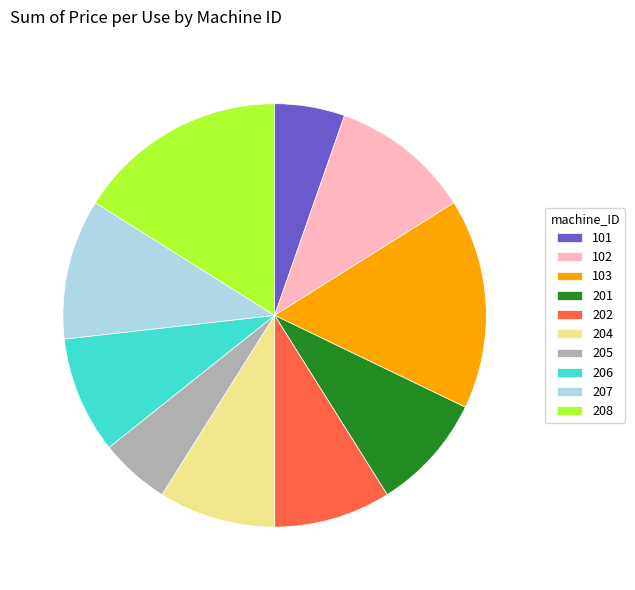

Count the number of slices in the pie.

10